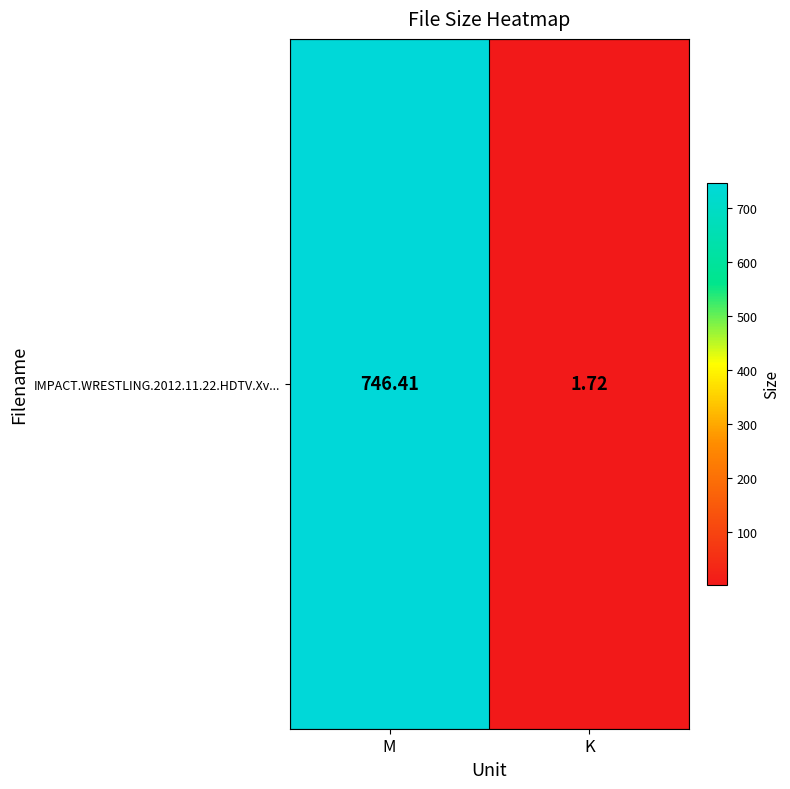

Rank the categories by value from lowest to highest.

K, M